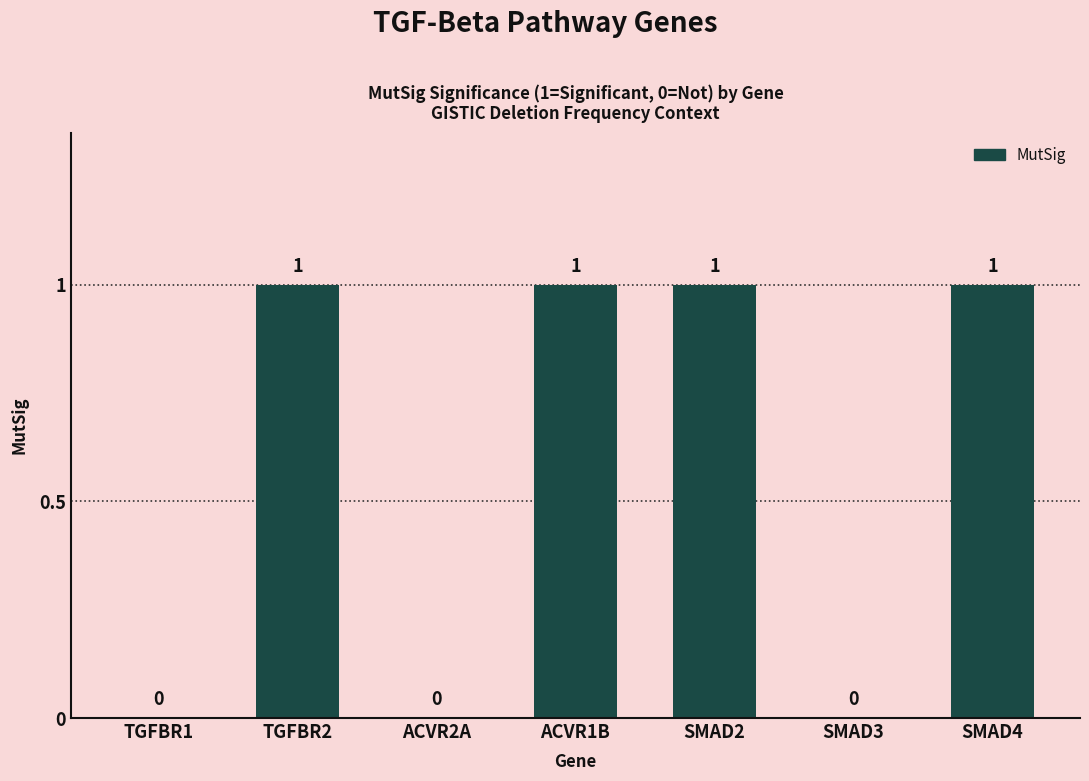

Reading right to left, extract all data points from this chart.

SMAD4=1	SMAD3=0	SMAD2=1	ACVR1B=1	ACVR2A=0	TGFBR2=1	TGFBR1=0